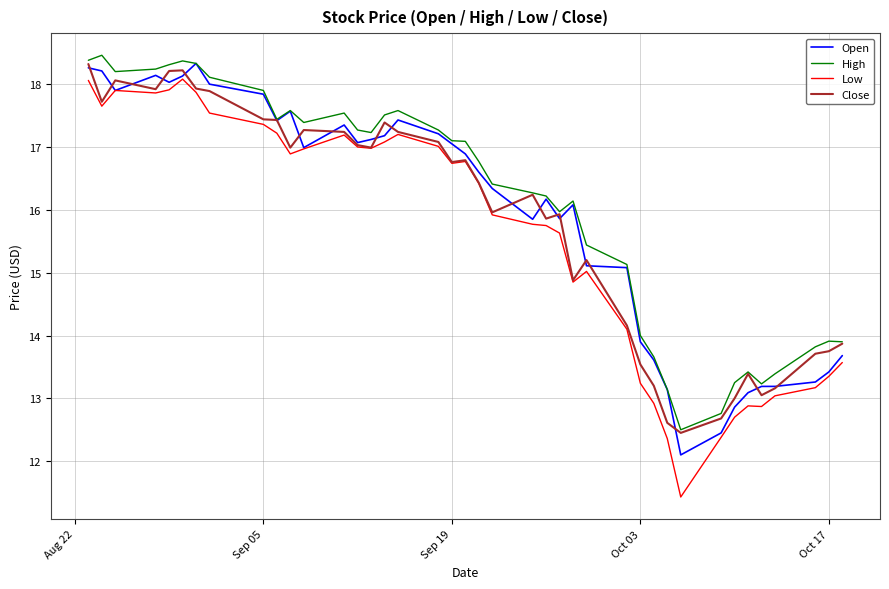

What are all the series names shown in the legend?

Open, High, Low, Close